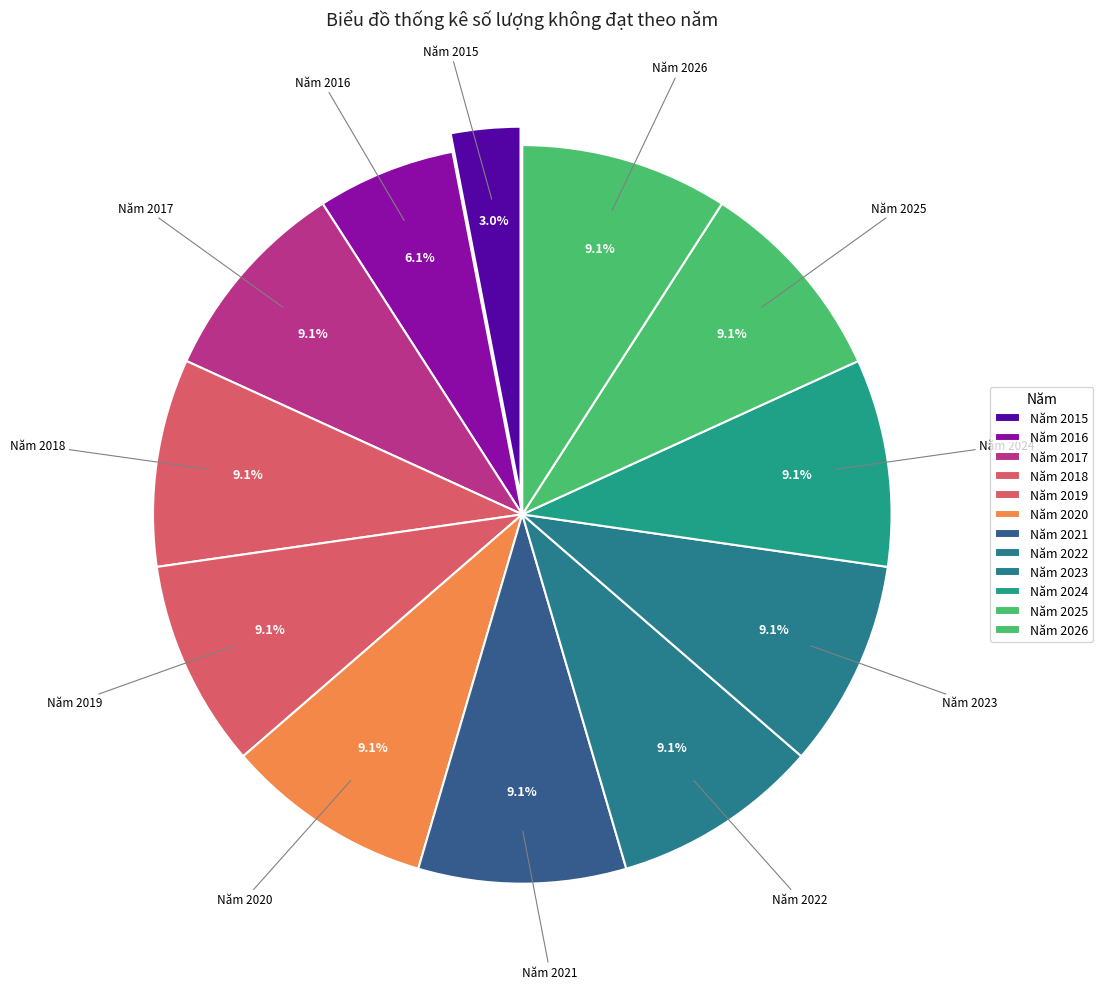

Rank the categories by value from lowest to highest.

Năm 2015, Năm 2016, Năm 2017, Năm 2018, Năm 2019, Năm 2020, Năm 2021, Năm 2022, Năm 2023, Năm 2024, Năm 2025, Năm 2026